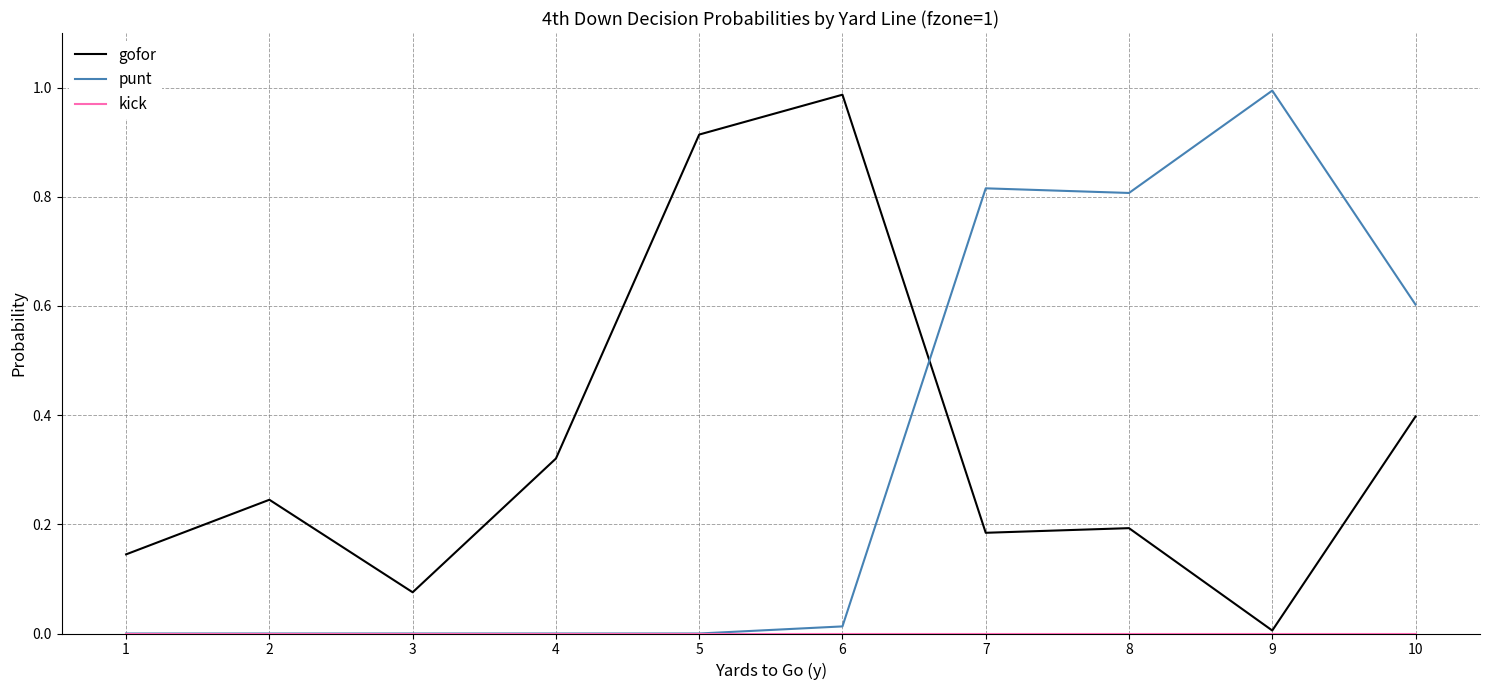

Which category has the lowest value in the gofor series?

9